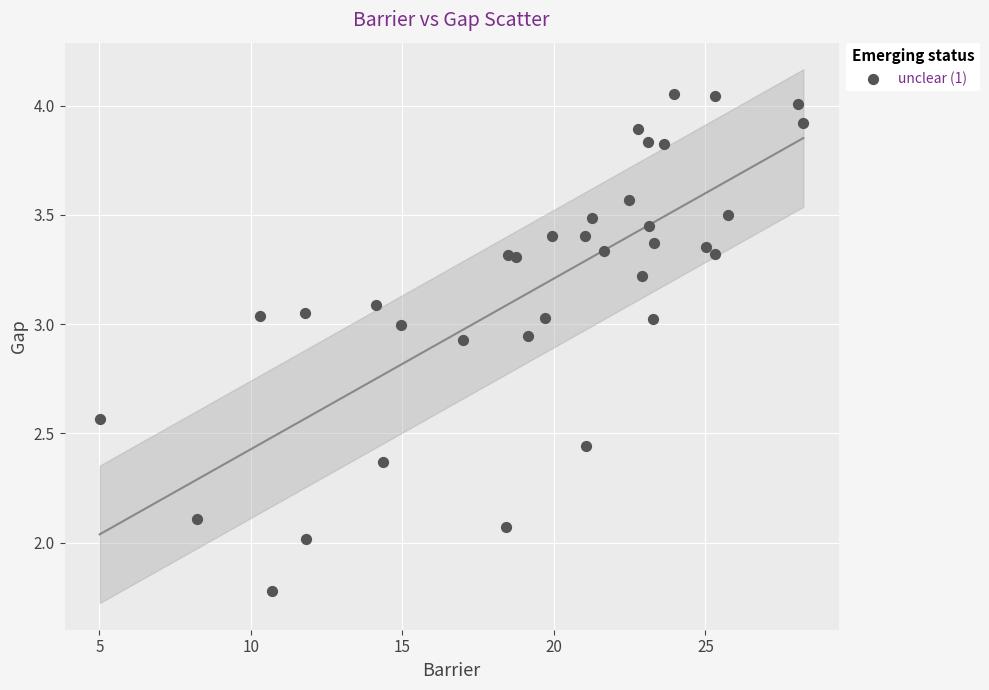

What is the range of Y values (max minus min)?

2.3